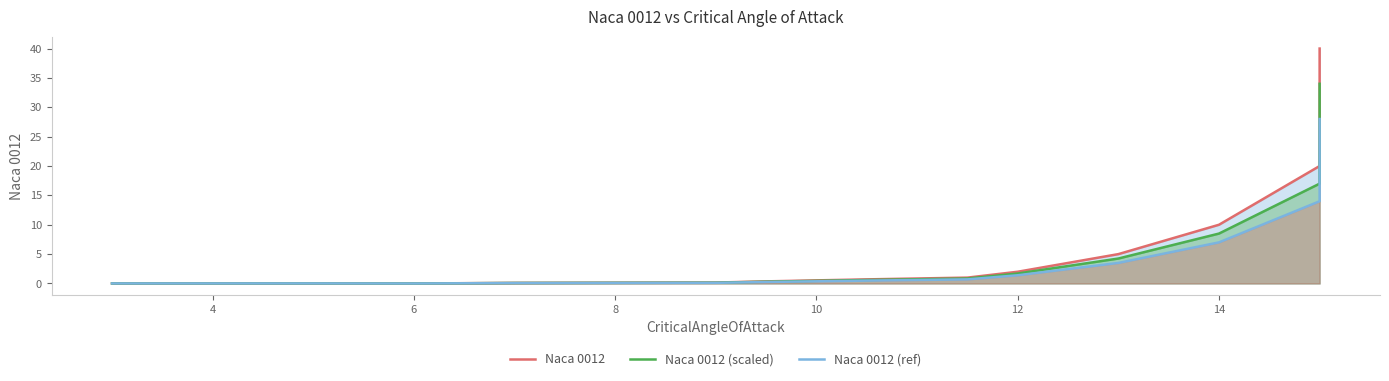

What is the average value of the Naca 0012 (ref) series?

4.3